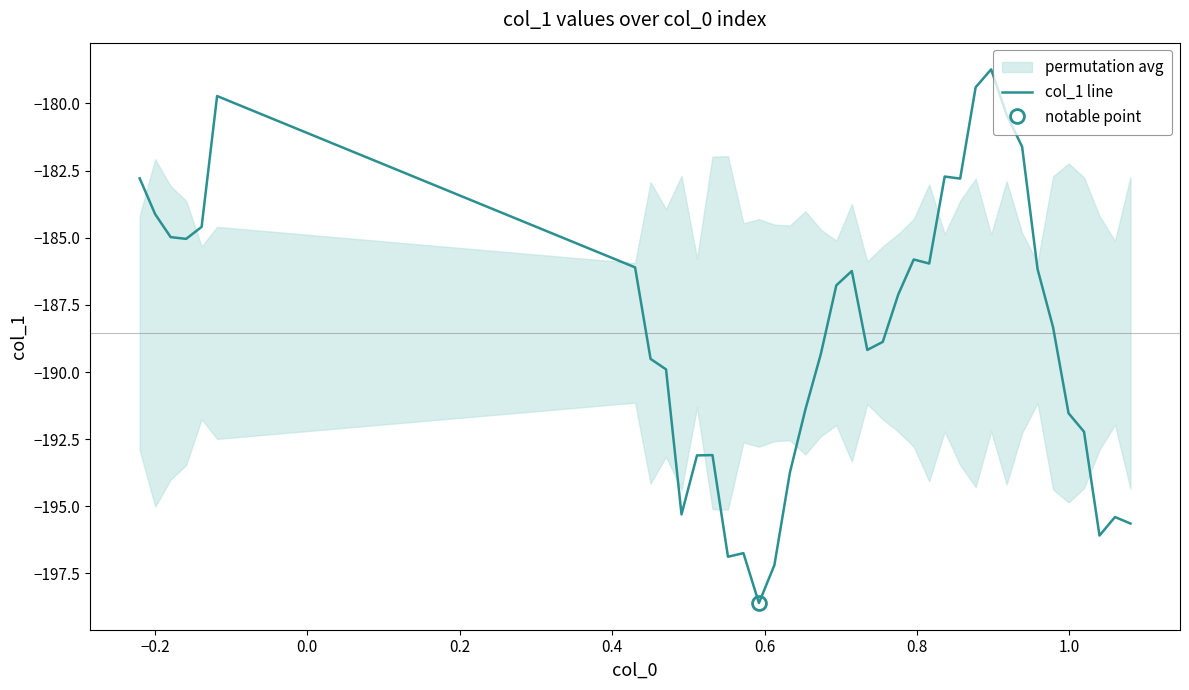

What is the maximum value for col_1 line?

-178.7